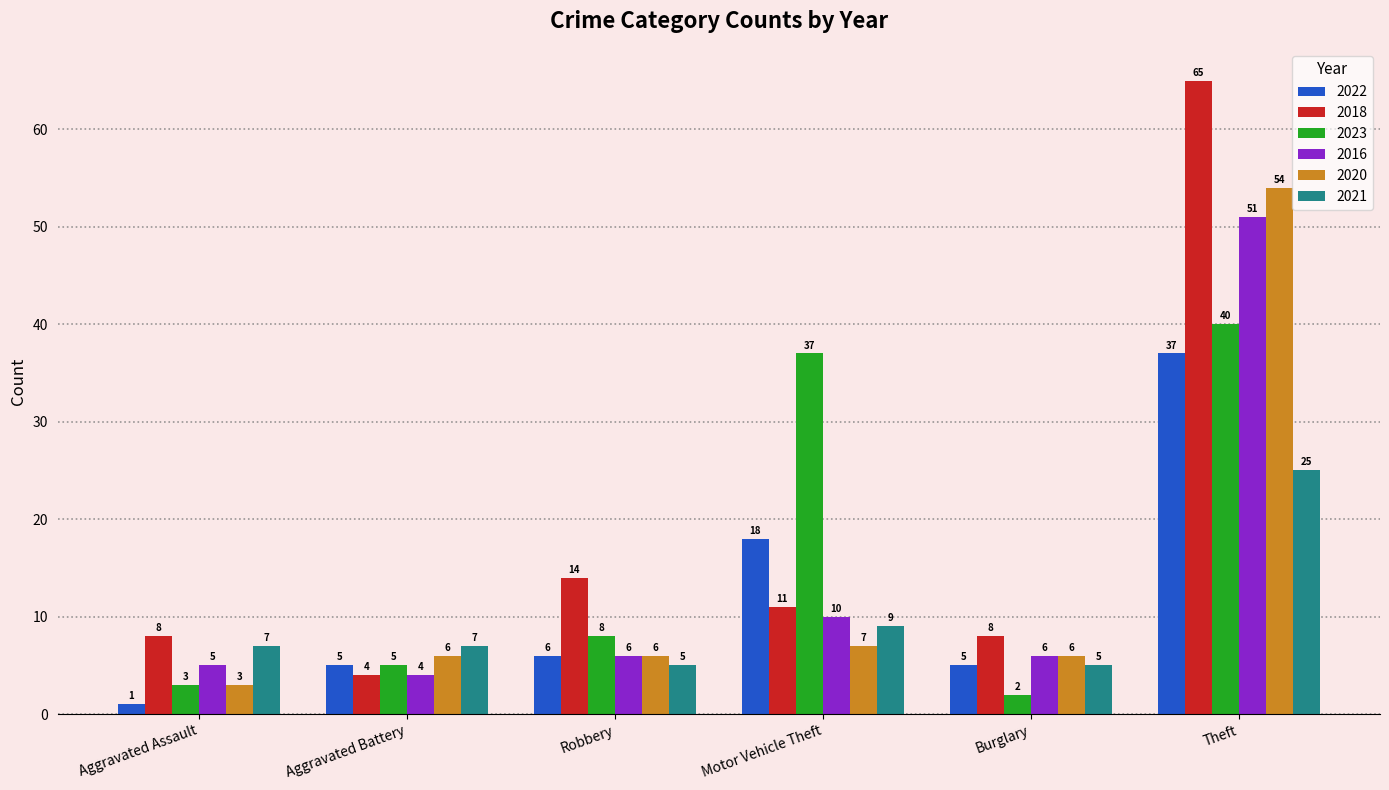

List the series in order of their peak value, lowest first.

2021, 2022, 2023, 2016, 2020, 2018